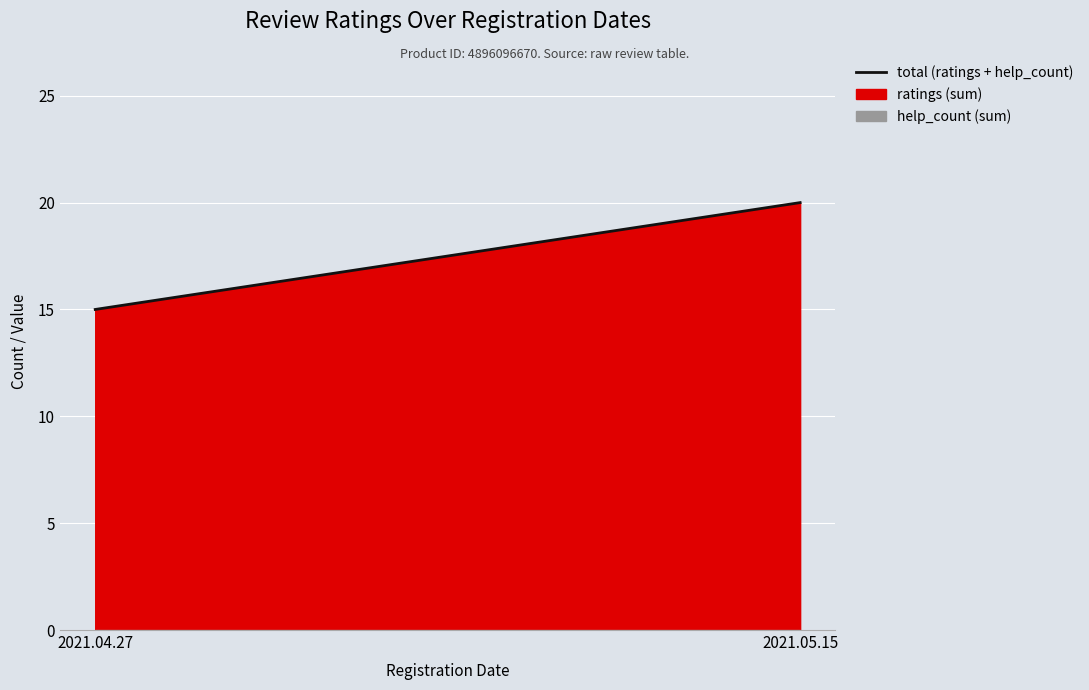

How many values are below 20?

1